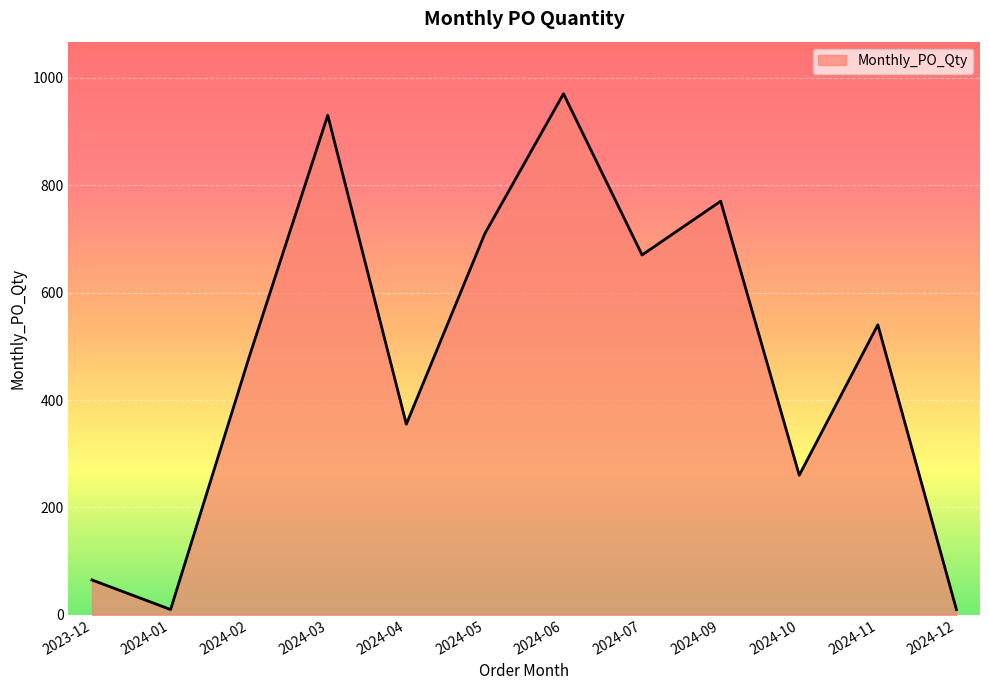

Reading right to left, transcribe all the data shown in this chart.

2024-12=10	2024-11=540	2024-10=260	2024-09=770	2024-07=670	2024-06=970	2024-05=710	2024-04=355	2024-03=930	2024-02=480	2024-01=10	2023-12=65